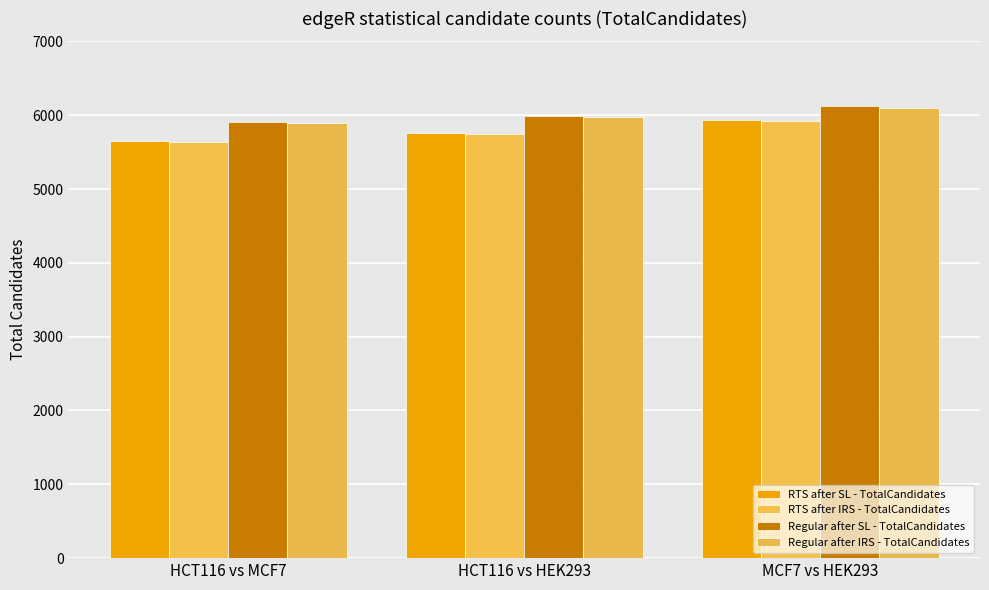

How many groups of bars are there?

3